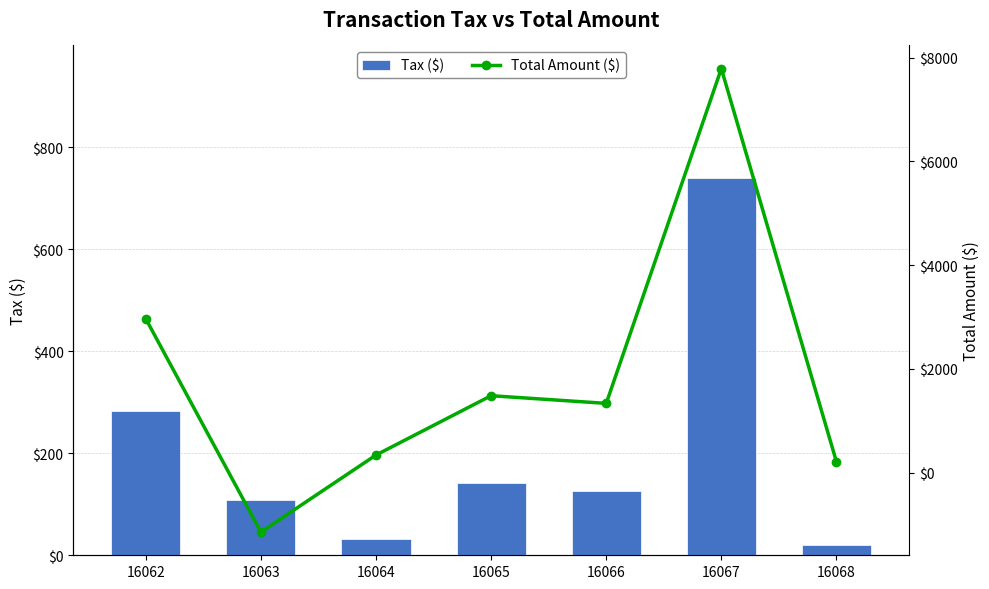

The value of Tax ($) at 16067 is 220.7. True or false?

False